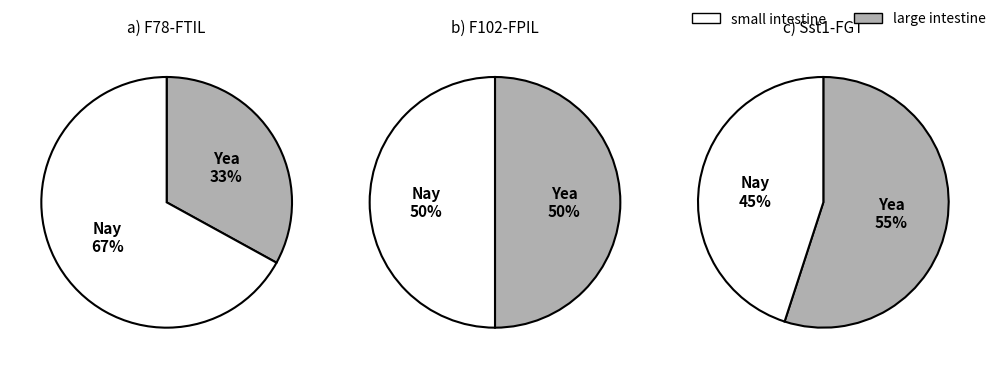

Which series changed the most between terminal ileum and proximal ileum?

large intestine